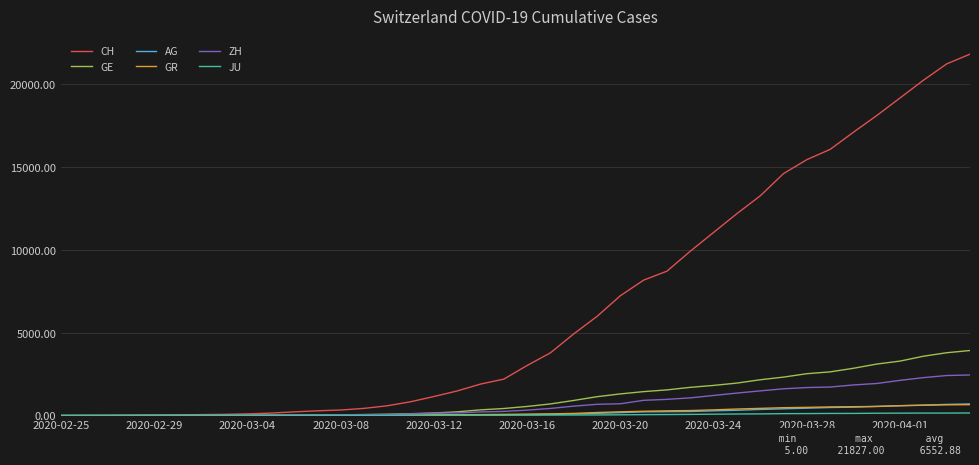

Which series has the largest total across all categories?

CH